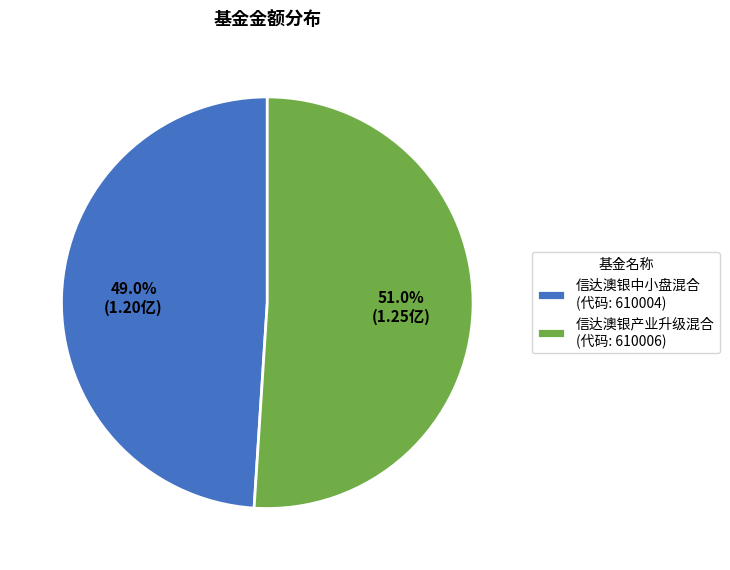

What percentage is the 信达澳银产业升级混合 slice, to the nearest percent?

51%